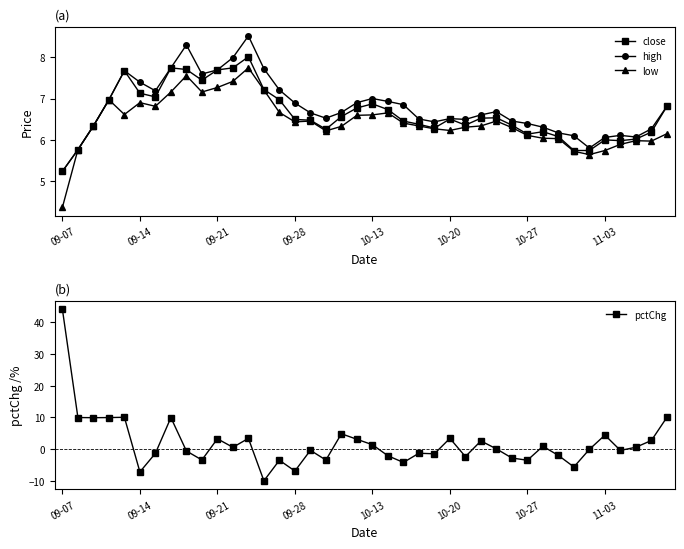

Which series has the largest range (max minus min)?

pctChg